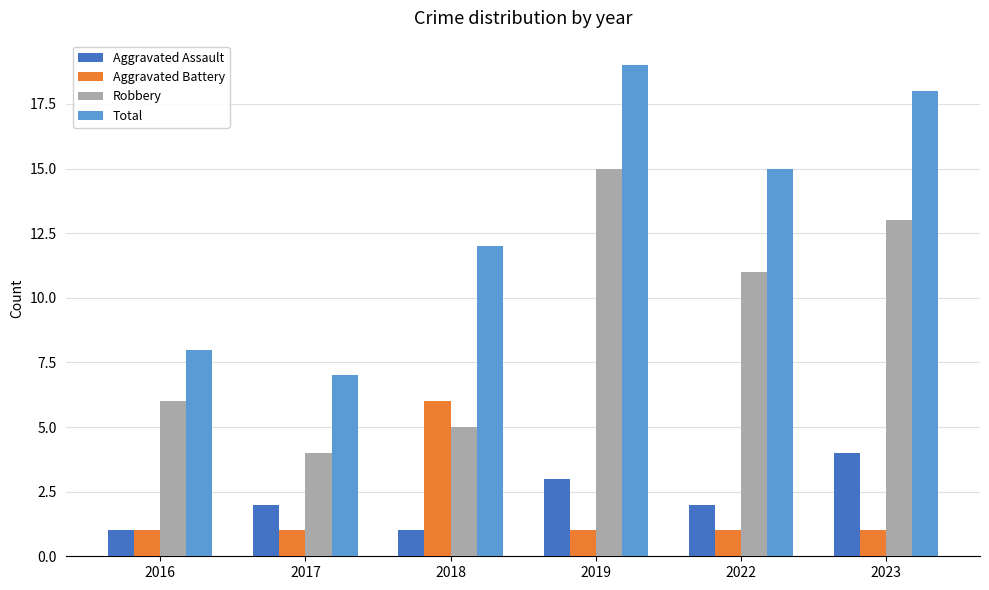

What is the difference between the maximum and minimum values in the Aggravated Battery series?

5